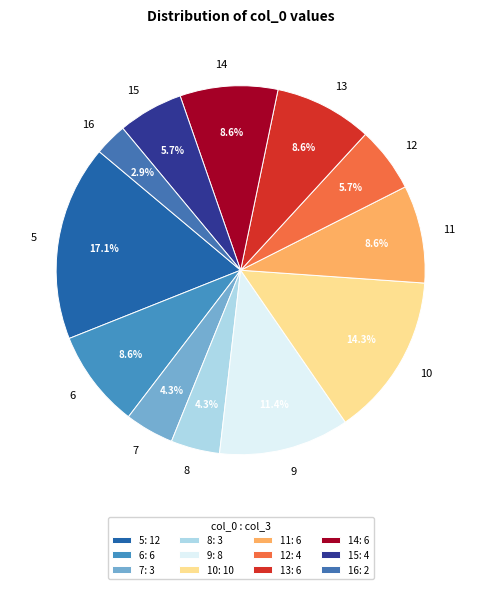

Which slice is the smallest?

16